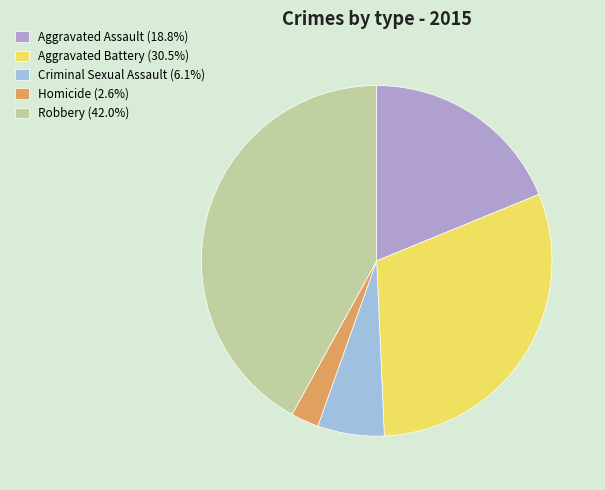

Count the number of slices in the pie.

5